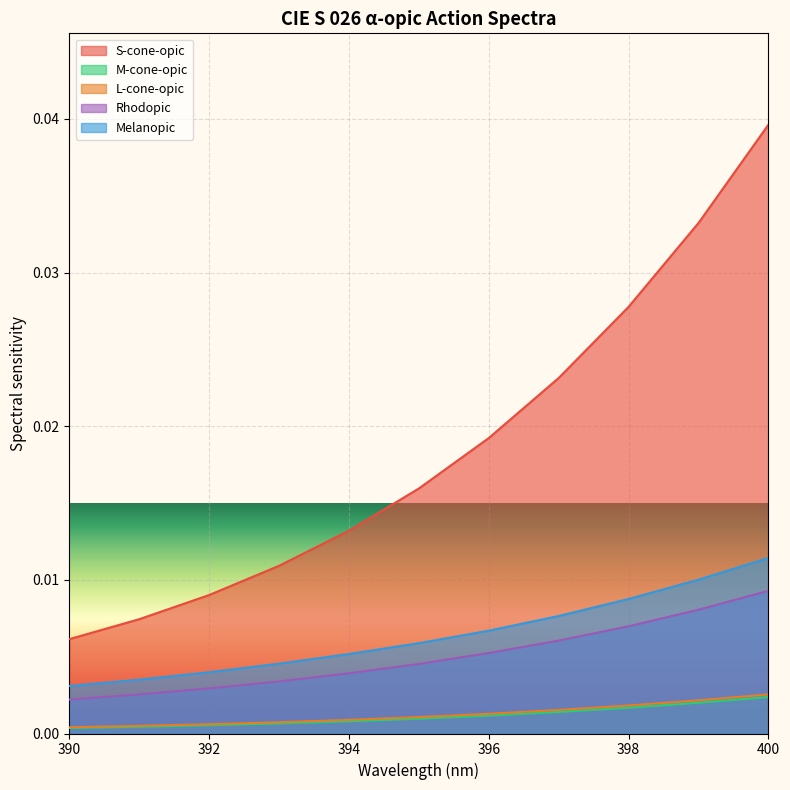

Between 397 and 399, which is larger?

399